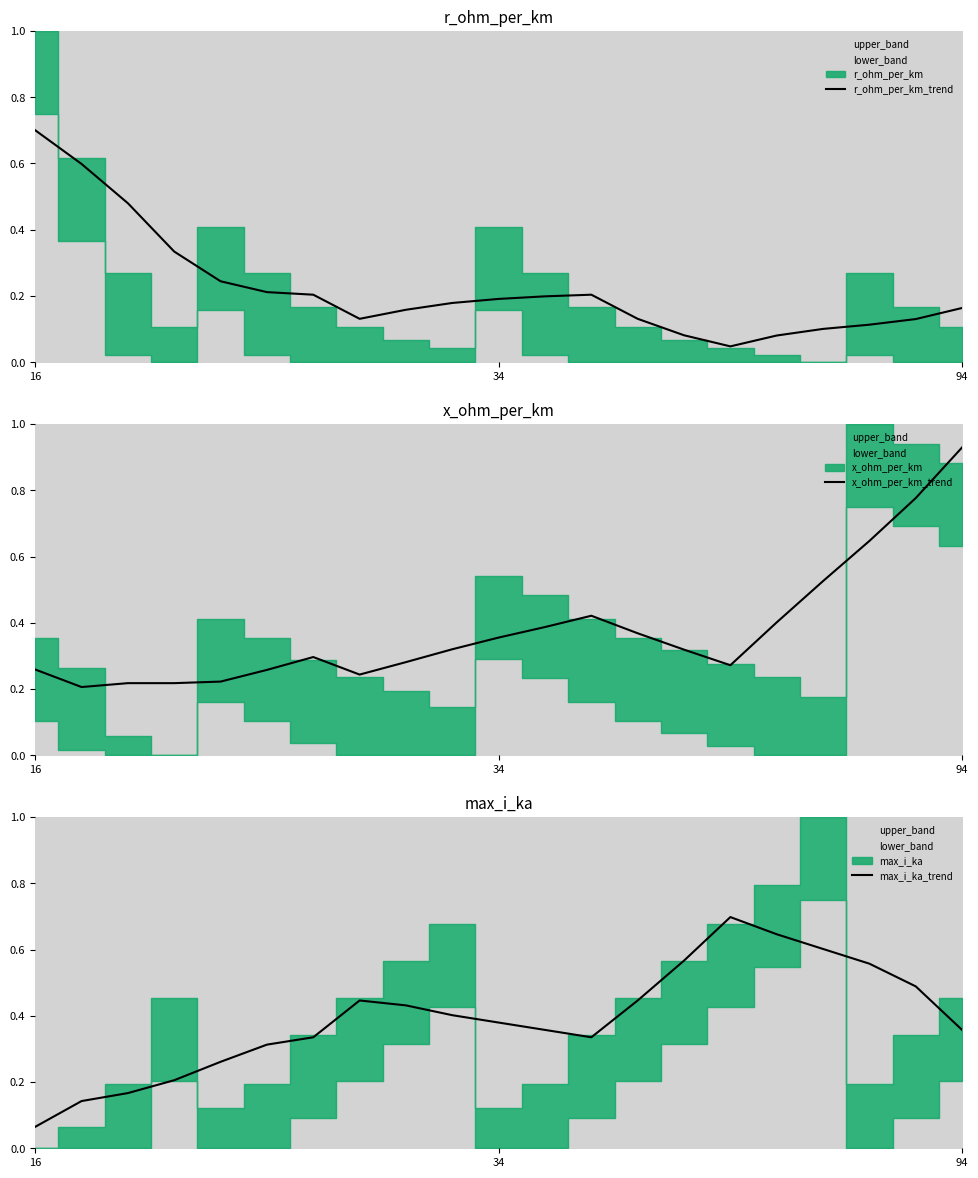

At which category does max_i_ka_trend reach its first local peak?

7